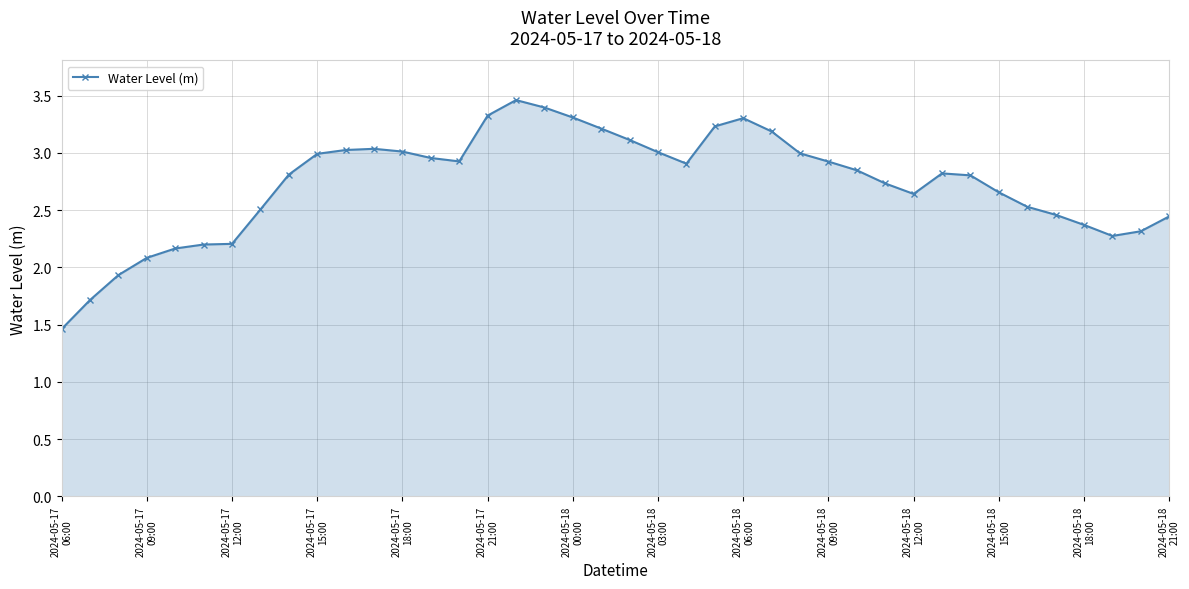

True or false: there are more than 2 points higher than both neighbors.

True